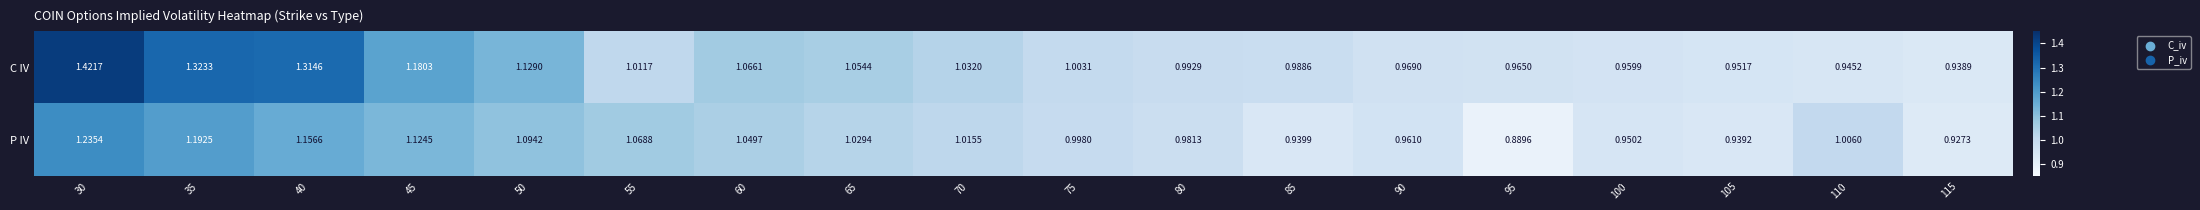

Which series has the widest spread of values?

C IV